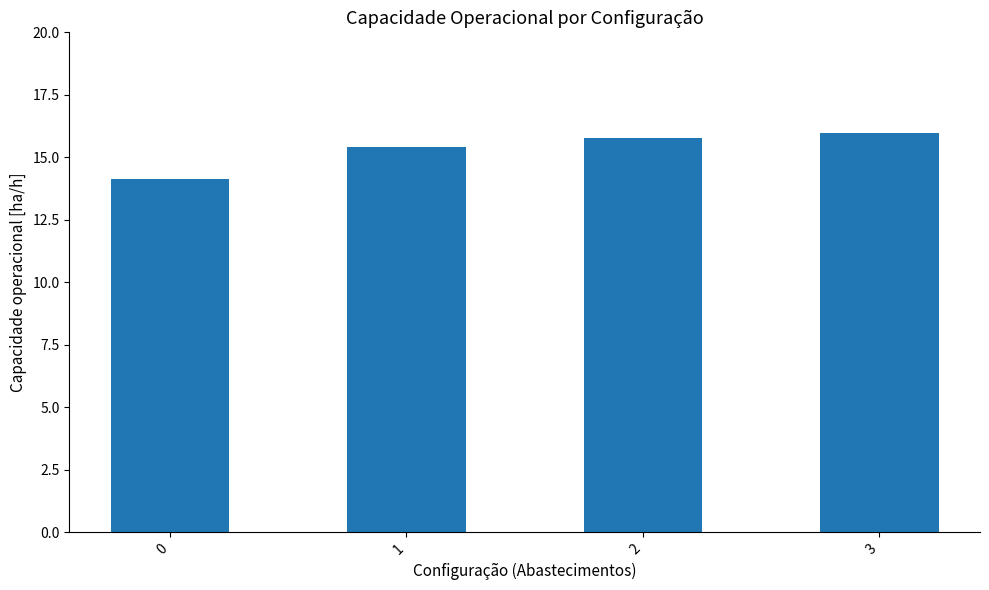

What is the difference between the maximum and minimum values?

1.8